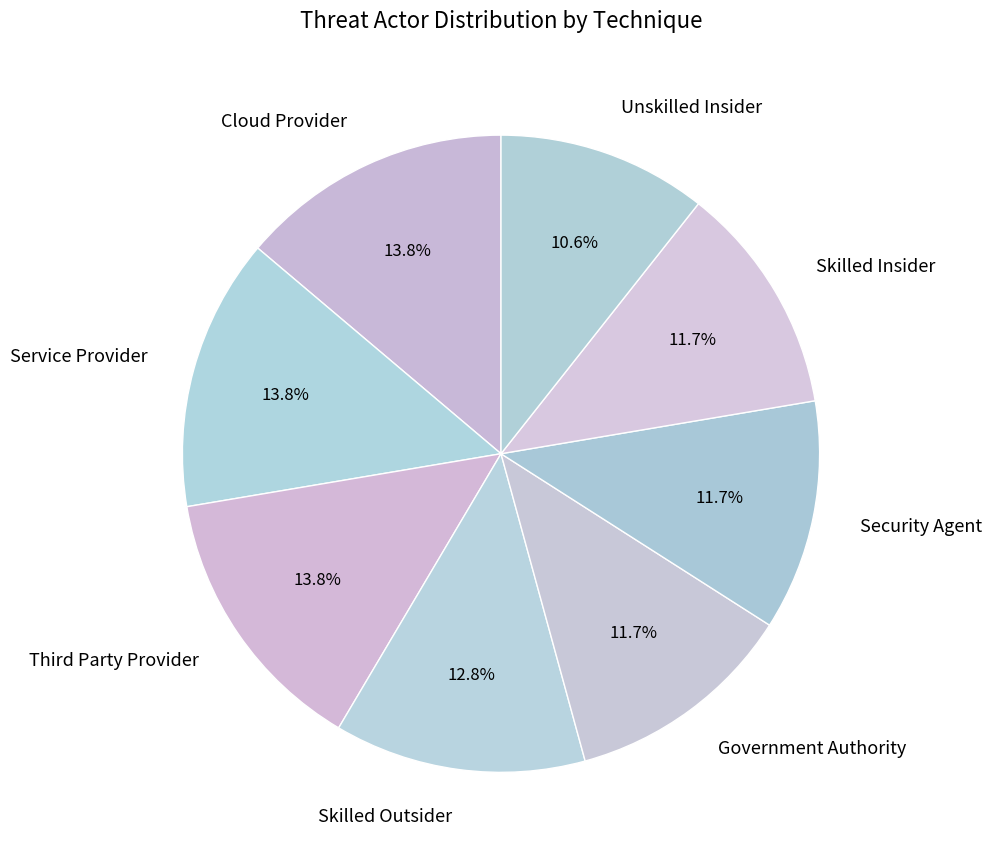

To the nearest percent, what is the average slice percentage?

12%